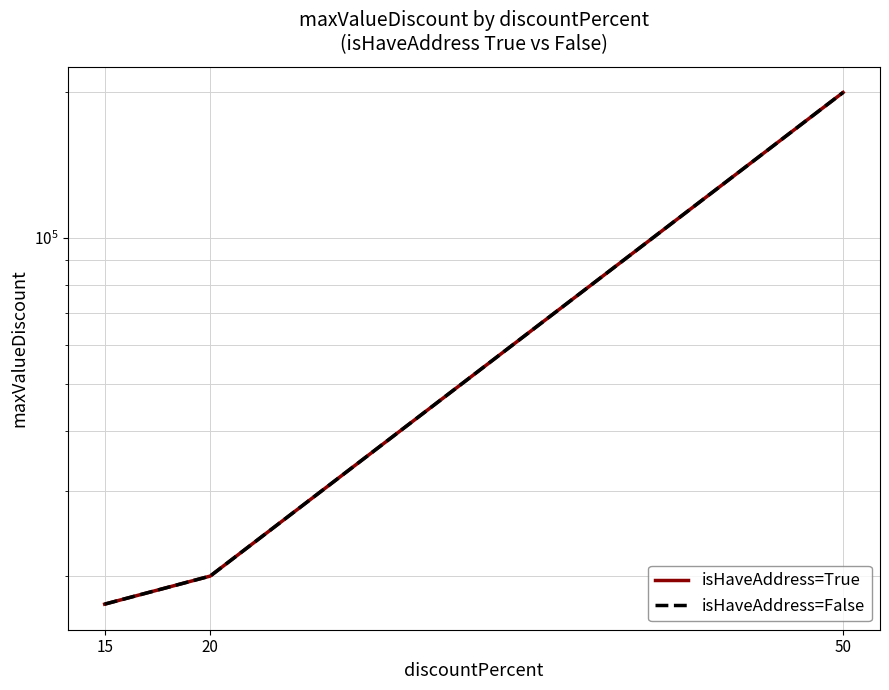

At which label does isHaveAddress=True first exceed 20000?

50